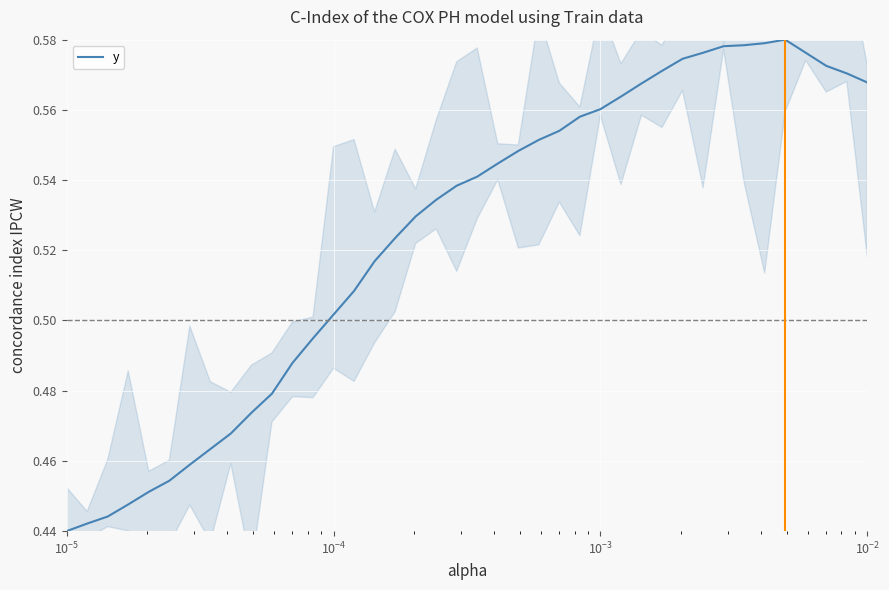

Is it true that the value at 20 is 0.8?

False